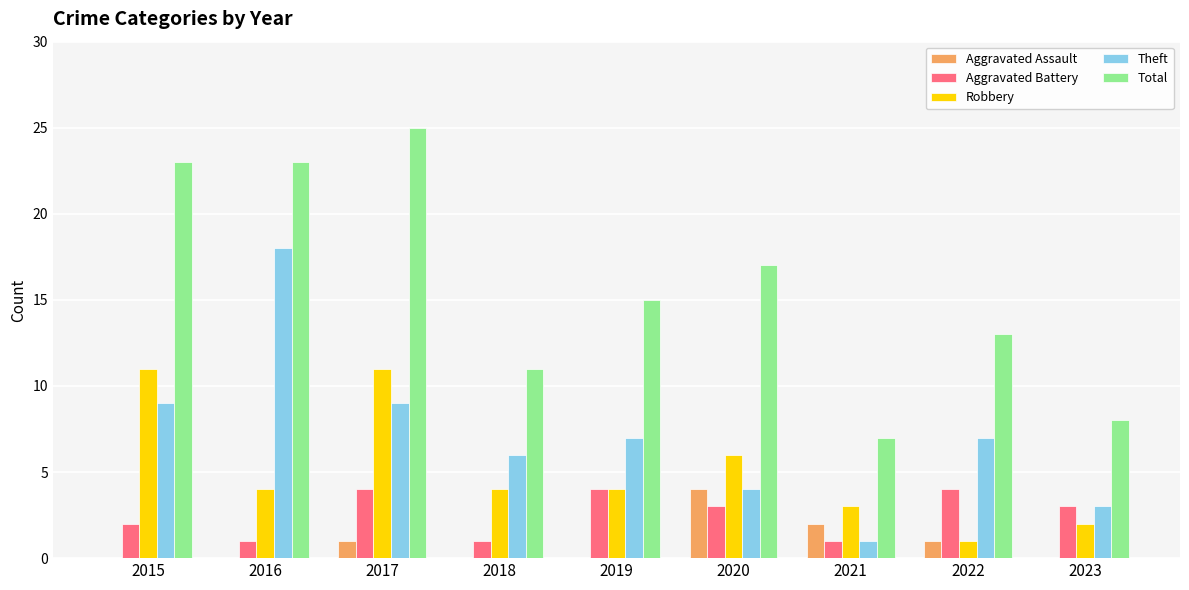

Reading left to right, extract all data points from this chart.

Aggravated Assault: 0	0	1	0	0	4	2	1	0
Aggravated Battery: 2	1	4	1	4	3	1	4	3
Robbery: 11	4	11	4	4	6	3	1	2
Theft: 9	18	9	6	7	4	1	7	3
Total: 23	23	25	11	15	17	7	13	8